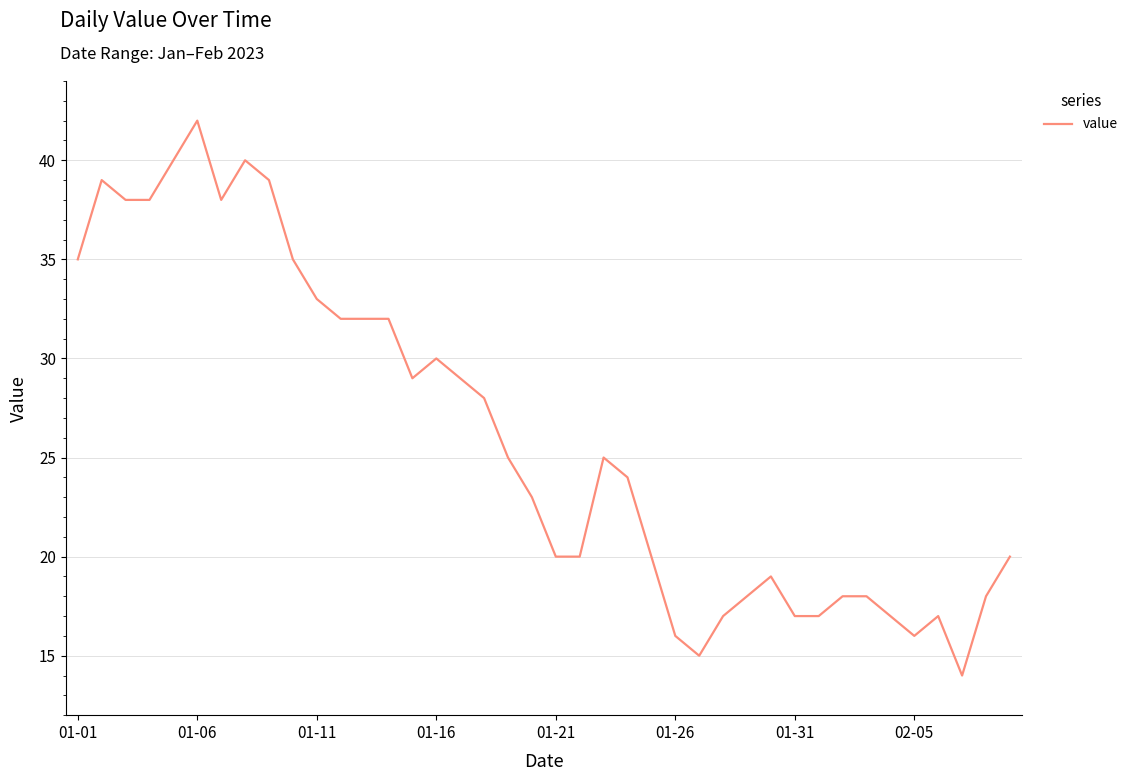

What is the difference between the maximum and minimum values?

28